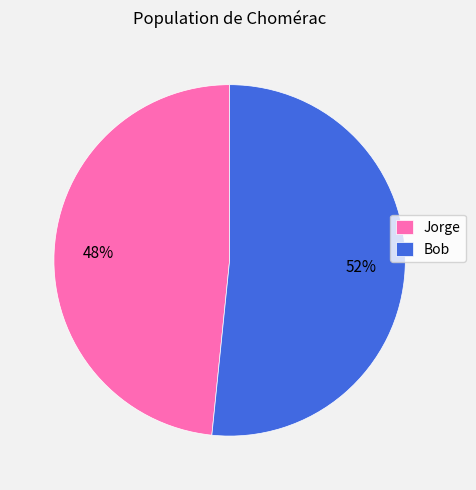

What is the largest slice in the pie chart?

Bob